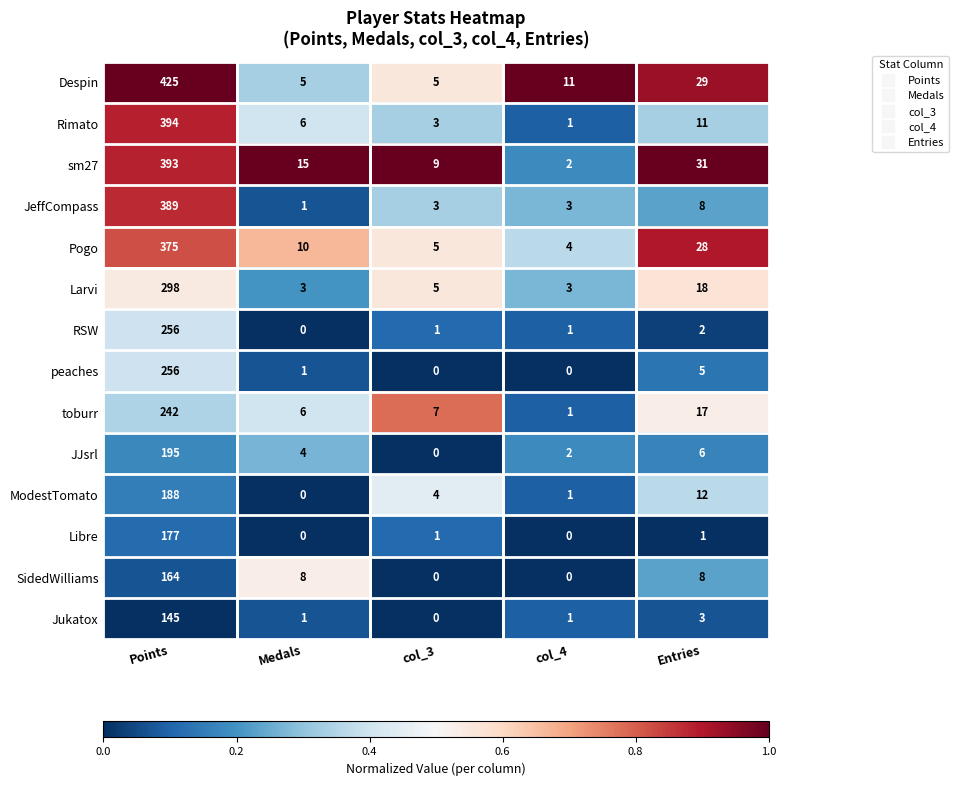

Rank the categories by Rimato value from highest to lowest.

Points, Entries, Medals, col_3, col_4